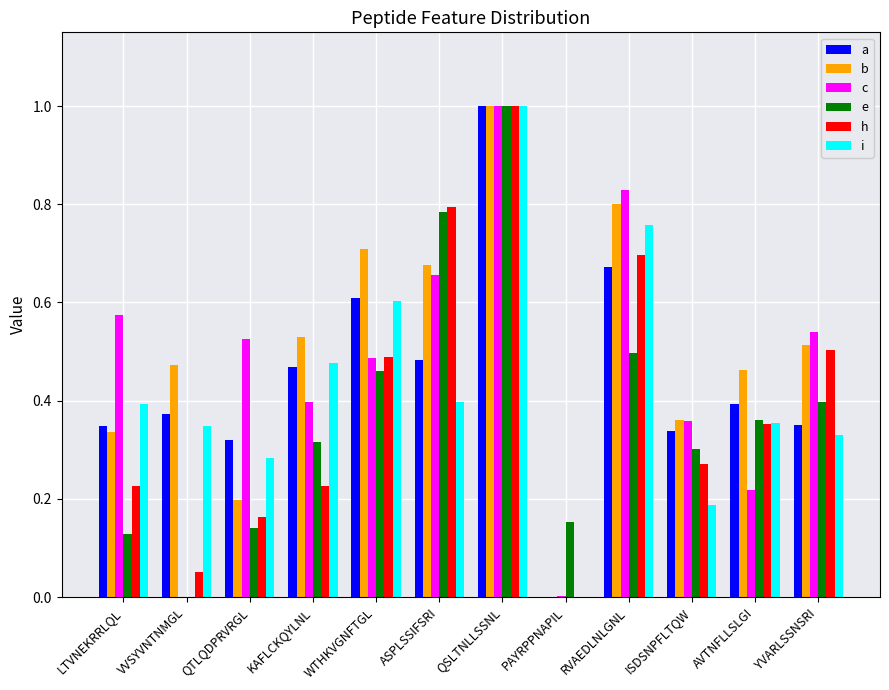

What is the total value across all series at LTVNEKRRLQL?

2.0